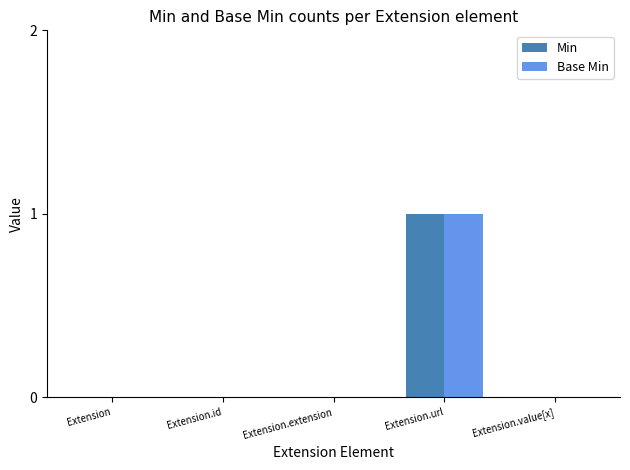

Is the value of Base Min at Extension.url greater than the value of Min at Extension?

Yes